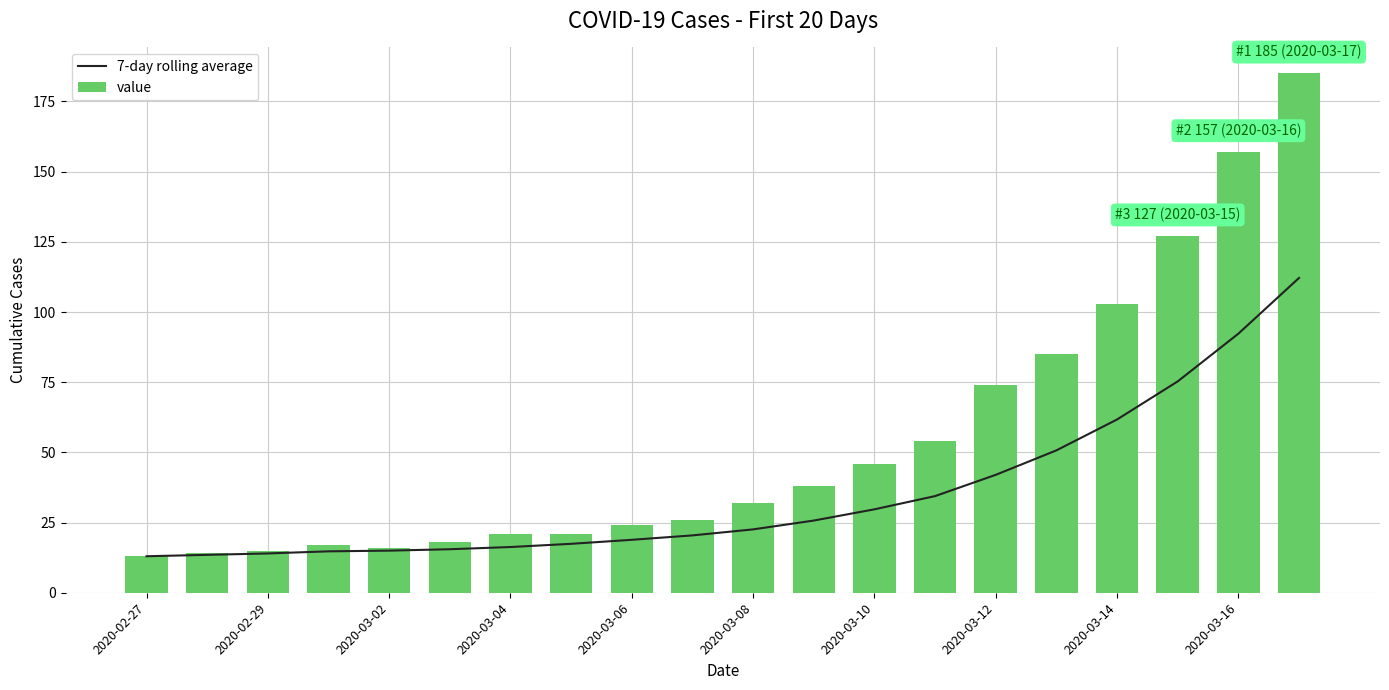

What is the difference between the second highest and minimum values in the value series?

144